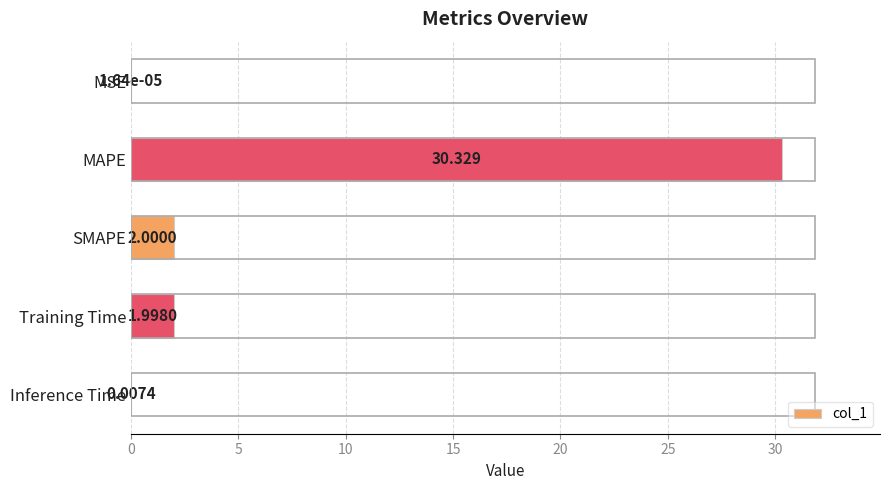

Are the bars grouped side by side (vs. stacked)?

No